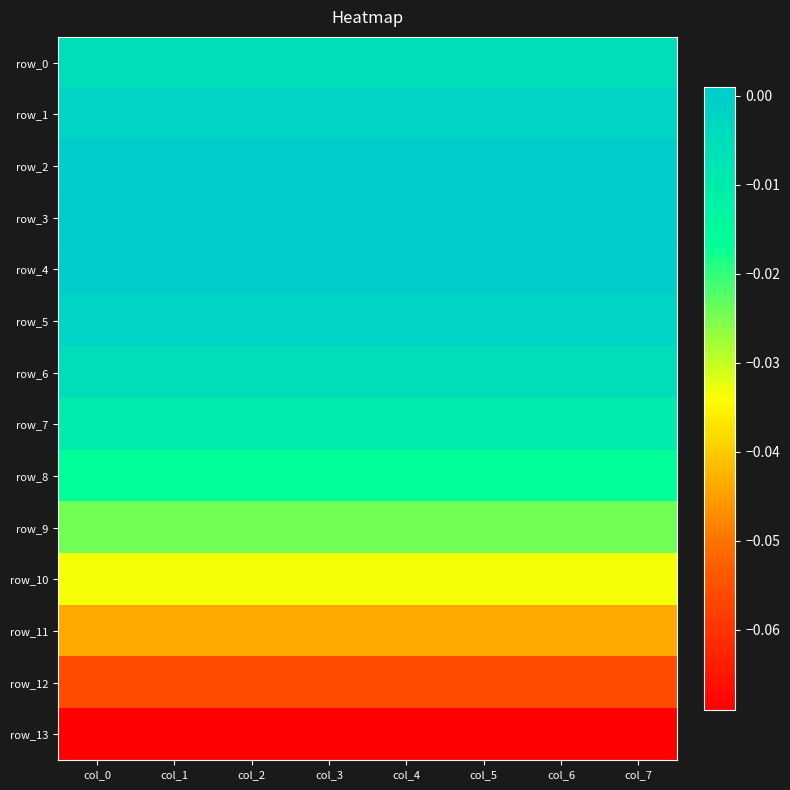

Between col_2 and col_6, which series saw the biggest shift?

row_0